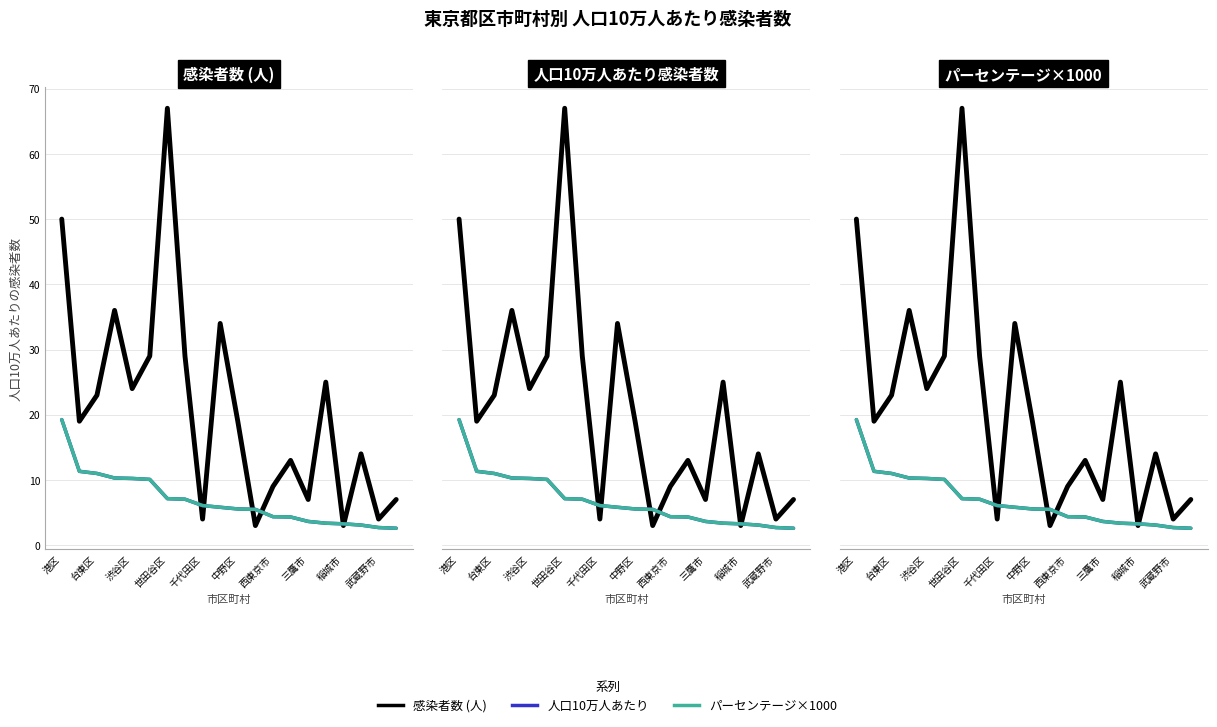

What is the value of the 人口10万人あたり point at the 18th from the left?

3.1